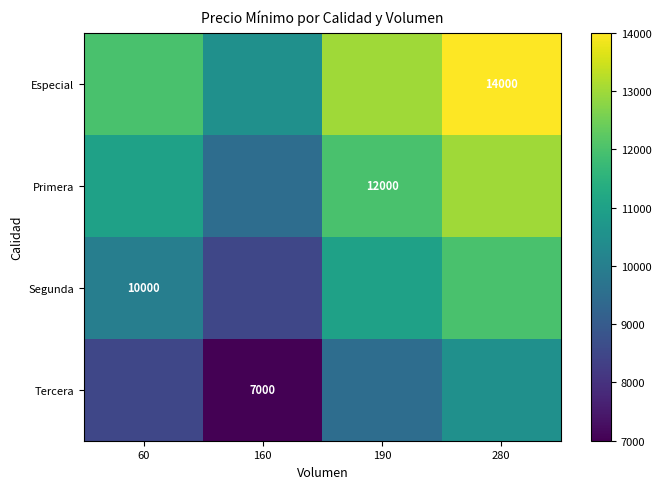

The value of Tercera at 160 is 10441. True or false?

False